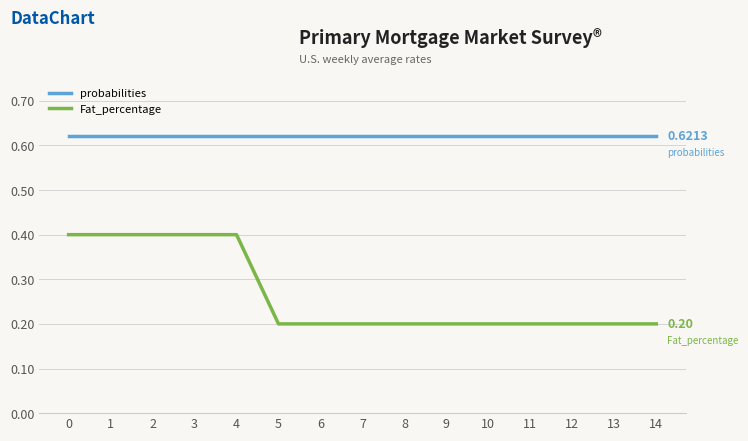

Does the chart display data point markers on the line(s)?

No